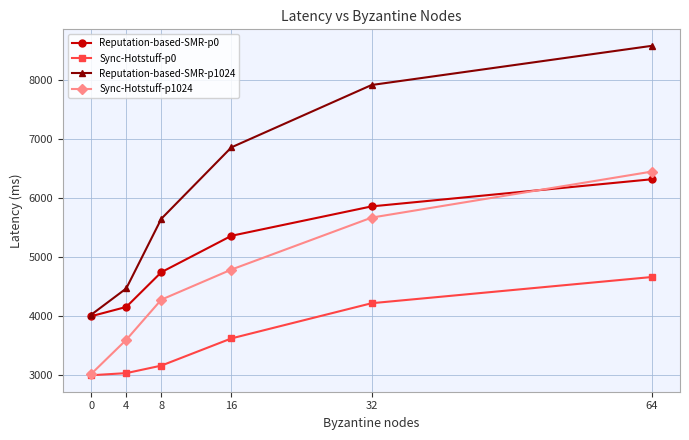

What are all the series names shown in the legend?

Reputation-based-SMR-p0, Sync-Hotstuff-p0, Reputation-based-SMR-p1024, Sync-Hotstuff-p1024